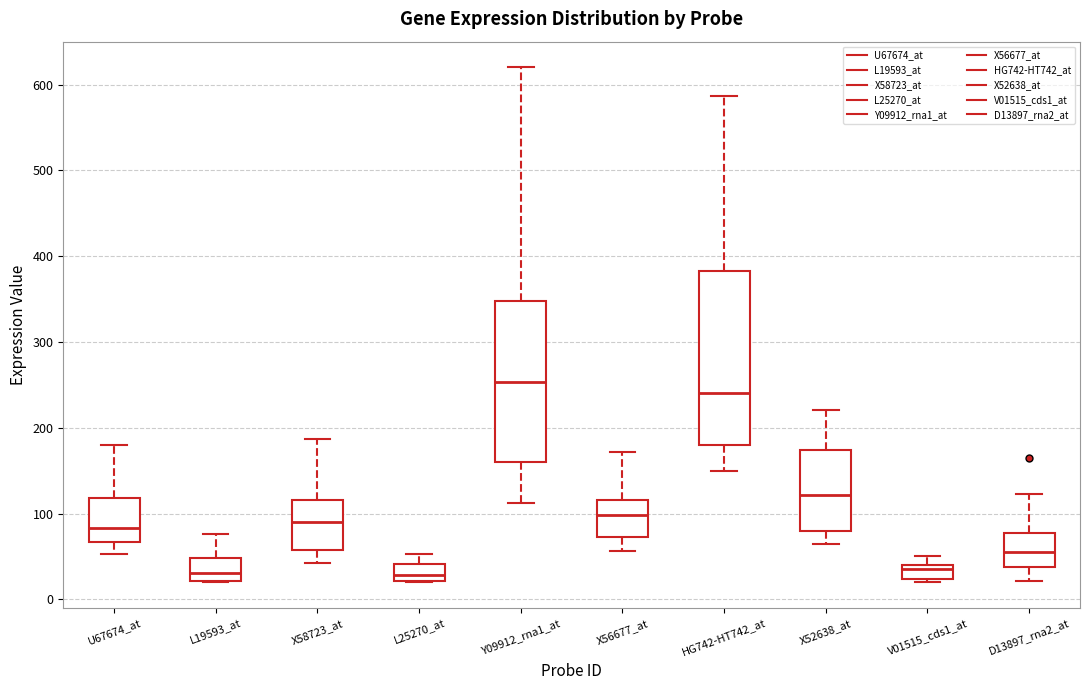

Which box's median line is the highest?

Y09912_rna1_at